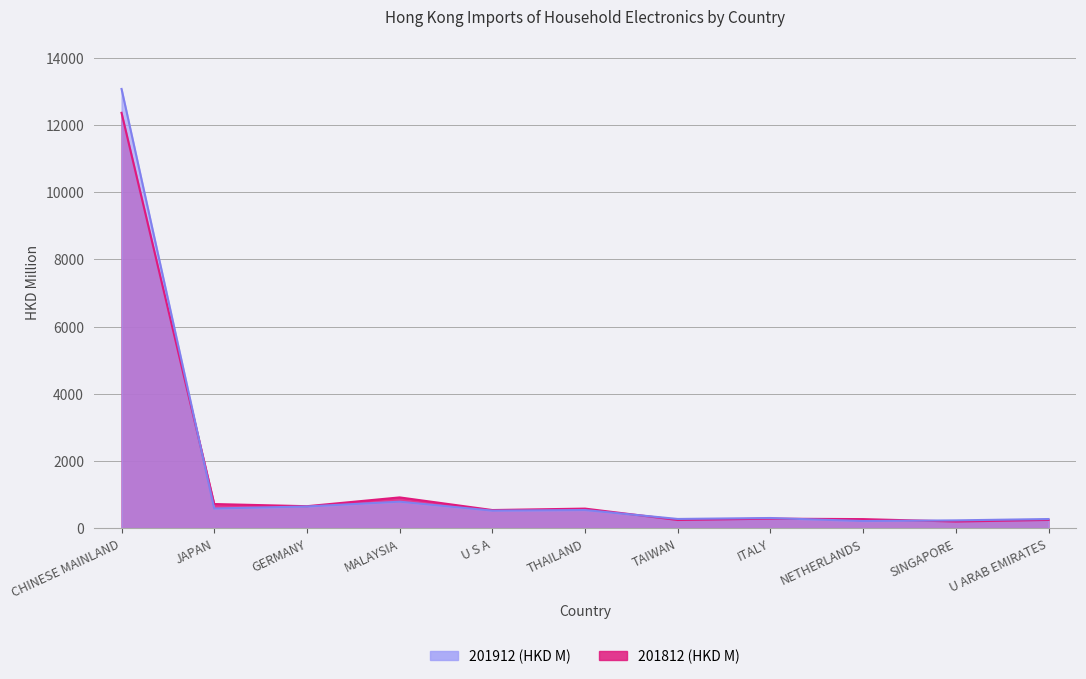

What value does the 201912 (HKD M) series have at ITALY?

302.4